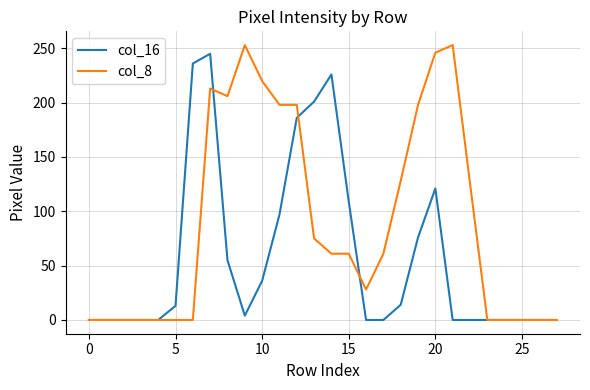

List the series in order of their overall mean, highest first.

col_8, col_16